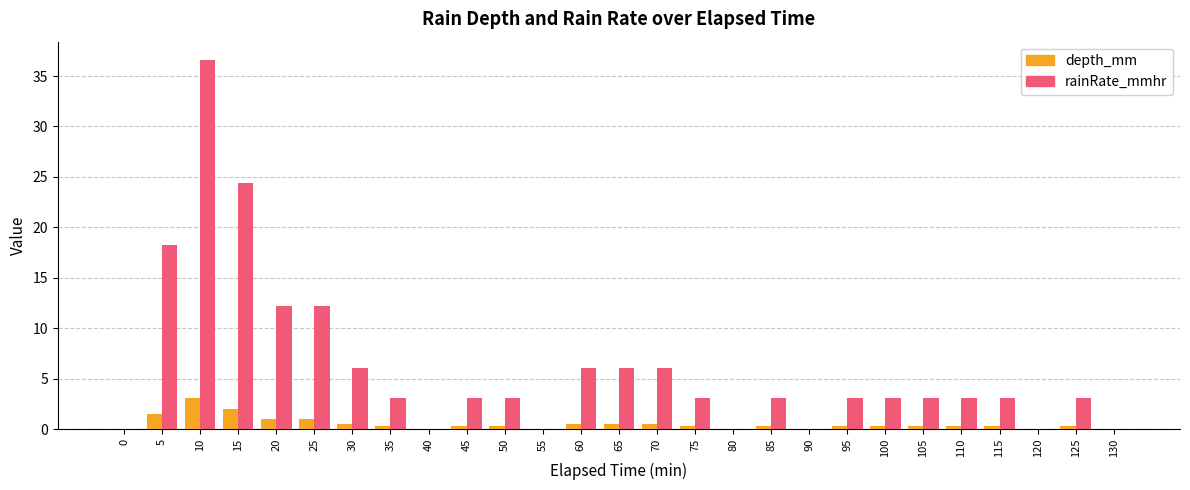

What is the greatest value displayed?

36.6